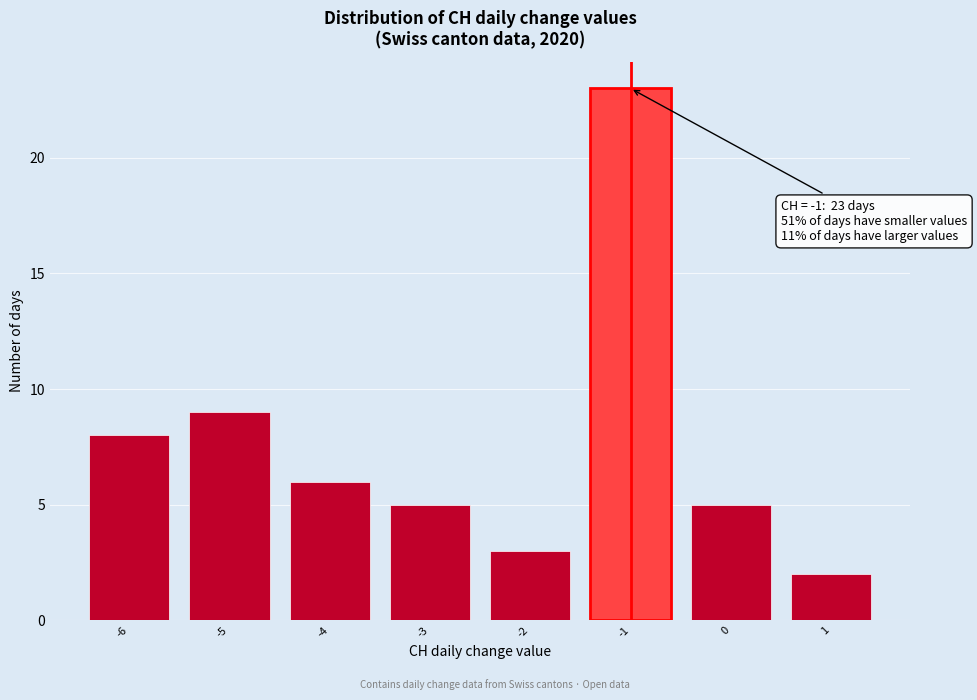

Reading left to right, transcribe all the data shown in this chart.

-6=8	-5=9	-4=6	-3=5	-2=3	-1=23	0=5	1=2